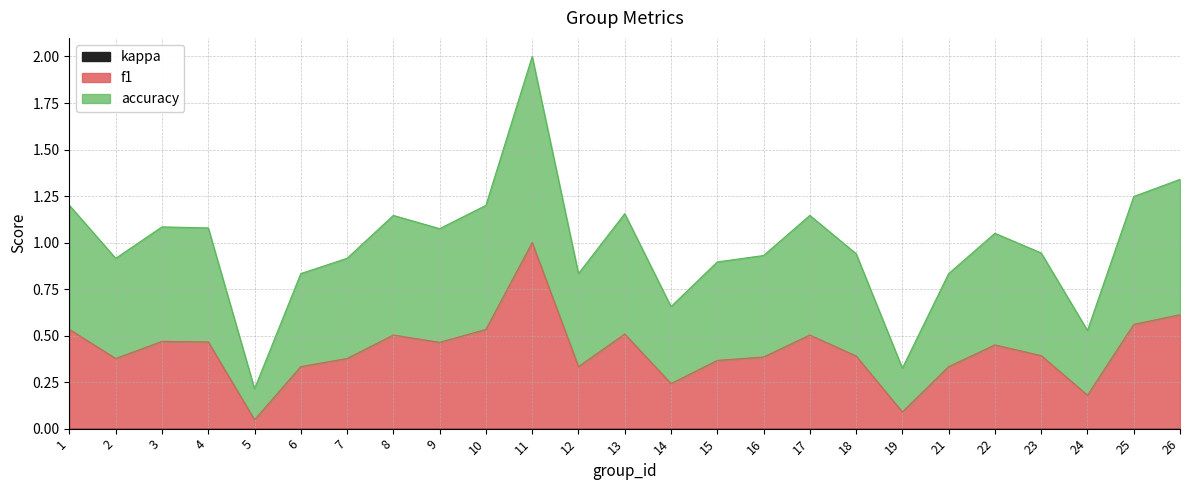

Is the value of f1 at 10 greater than the value of accuracy at 13?

No